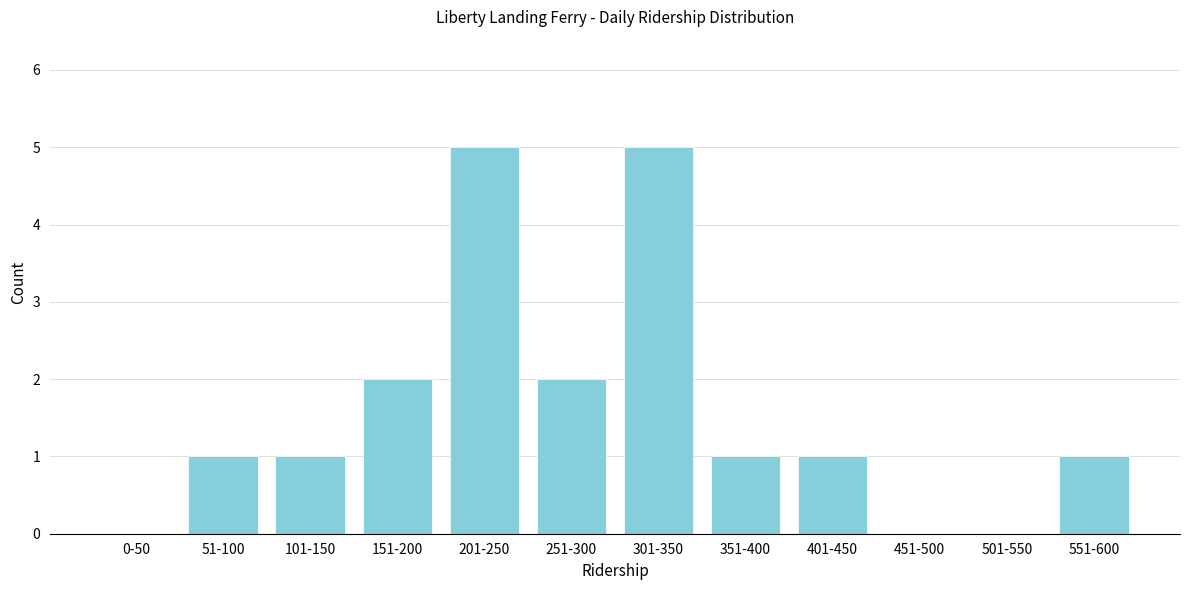

Reading left to right, what are all the values shown in this chart?

0-50=0	51-100=1	101-150=1	151-200=2	201-250=5	251-300=2	301-350=5	351-400=1	401-450=1	451-500=0	501-550=0	551-600=1